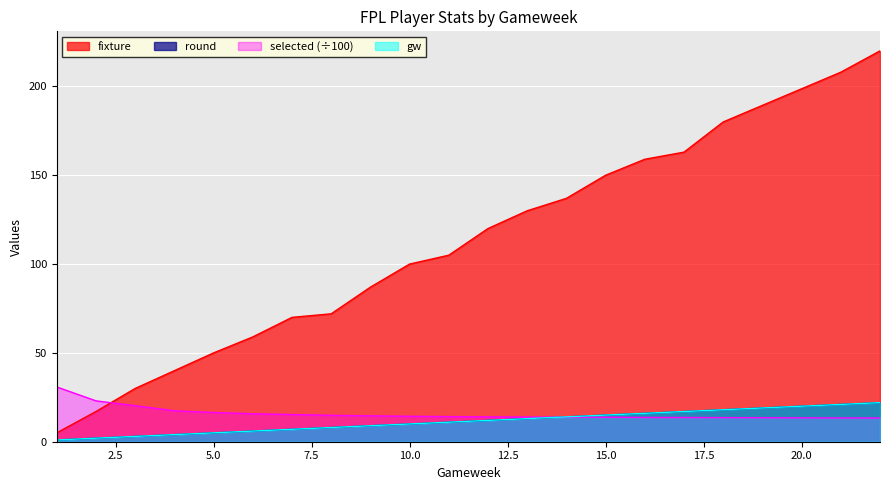

Which series ends up on top after the final intersection of selected and fixture?

fixture